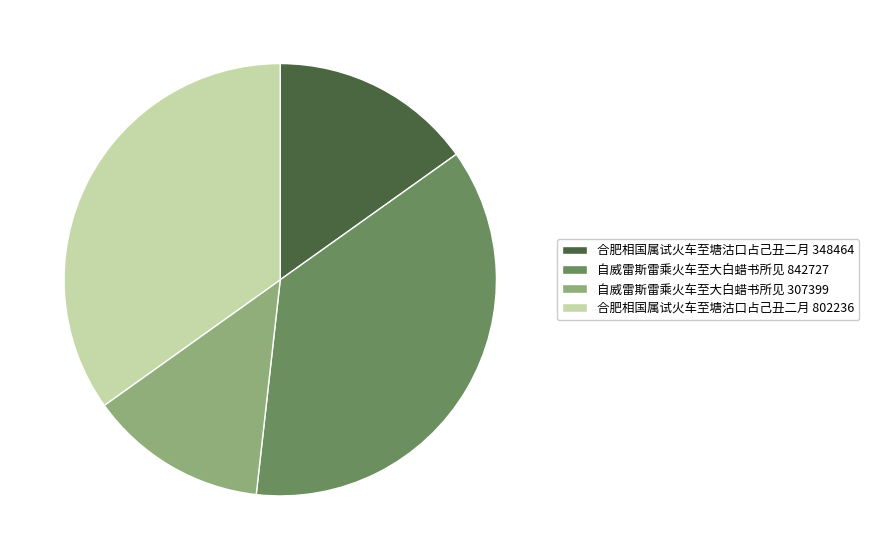

The 合肥相国属试火车至塘沽口占己丑二月 802236 slice represents 35% of the pie. True or false?

True